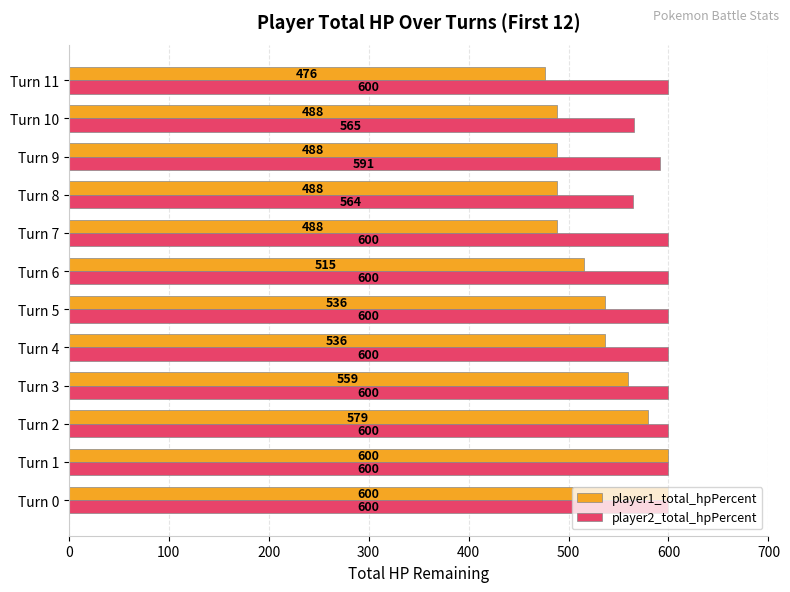

True or false: player1_total_hpPercent has a value of 600 at Turn 0.

True